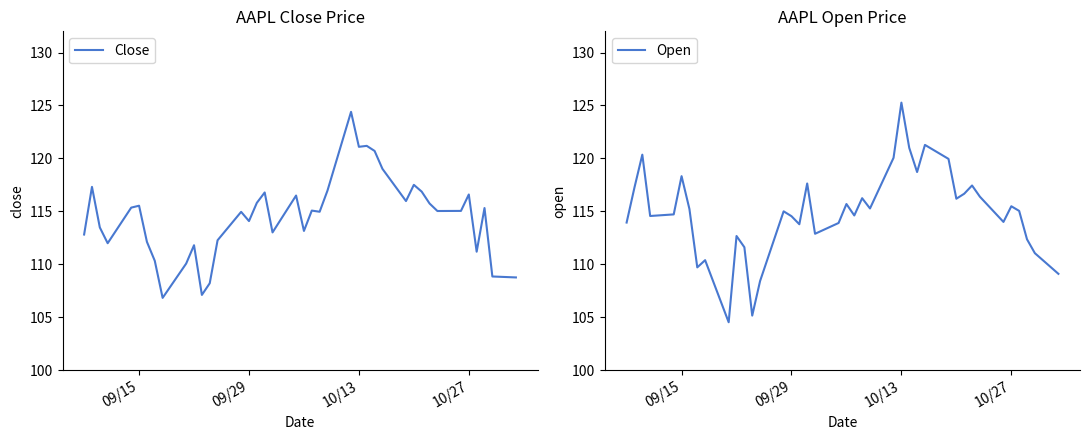

Is it true that Close equals 114.1 at 09/29?

True